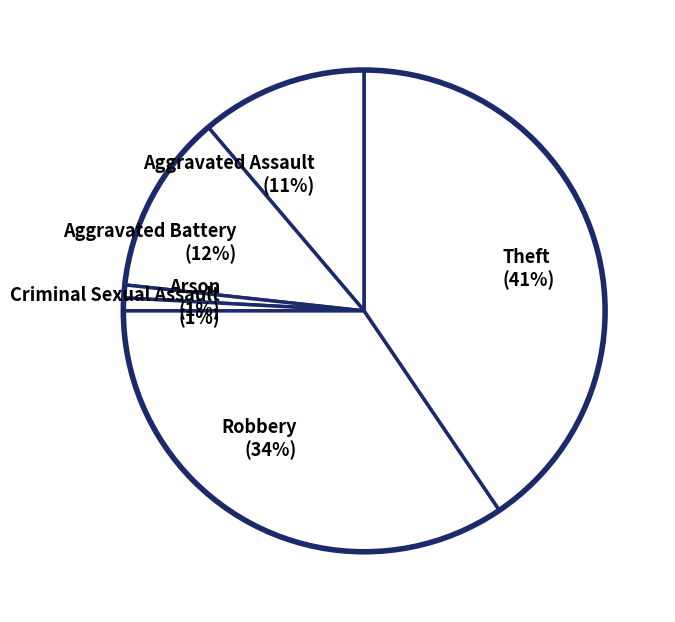

Does Aggravated Assault (11%) account for over 50% of the chart?

No